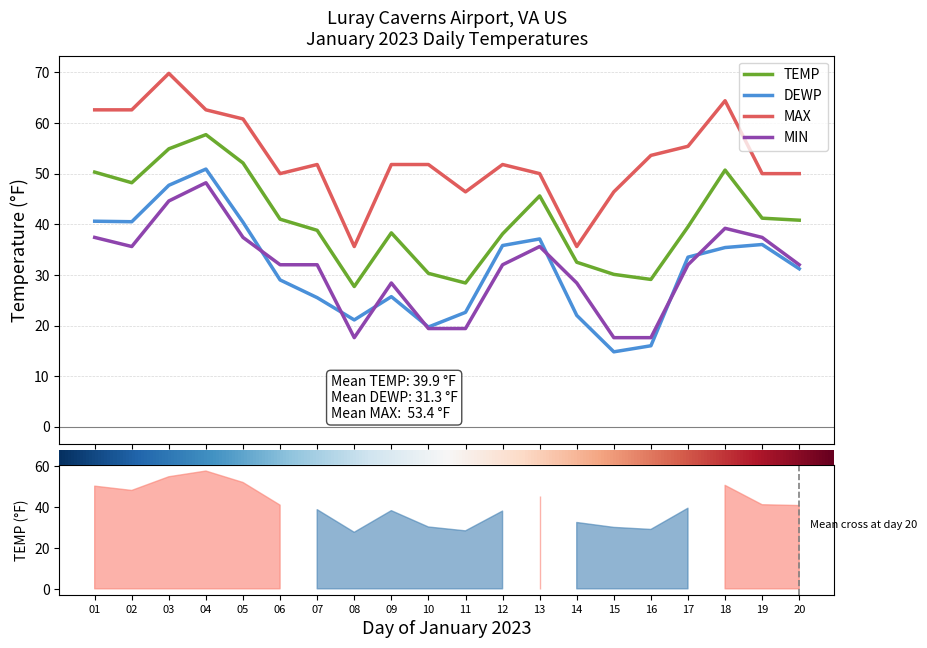

How many interior local peaks does the TEMP series have?

4